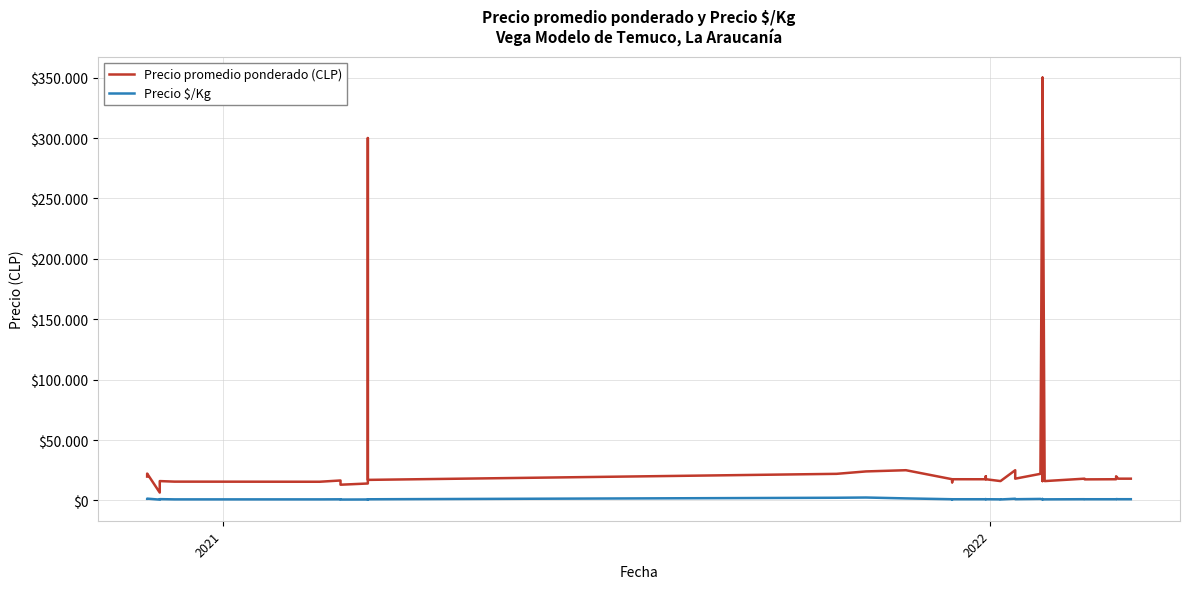

What are all the series names shown in the legend?

Precio promedio ponderado (CLP), Precio $/Kg